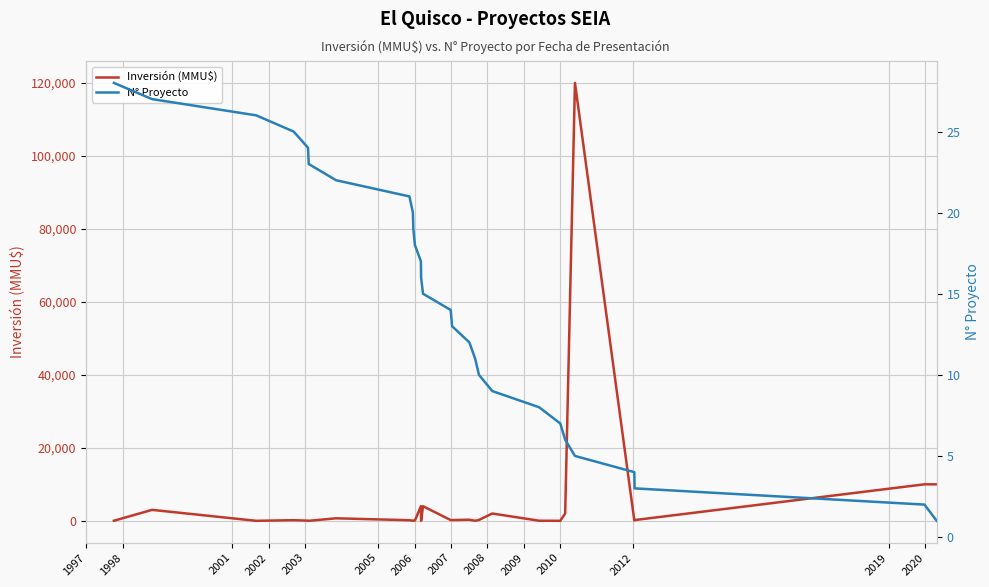

What is the maximum value for N° Proyecto?

28